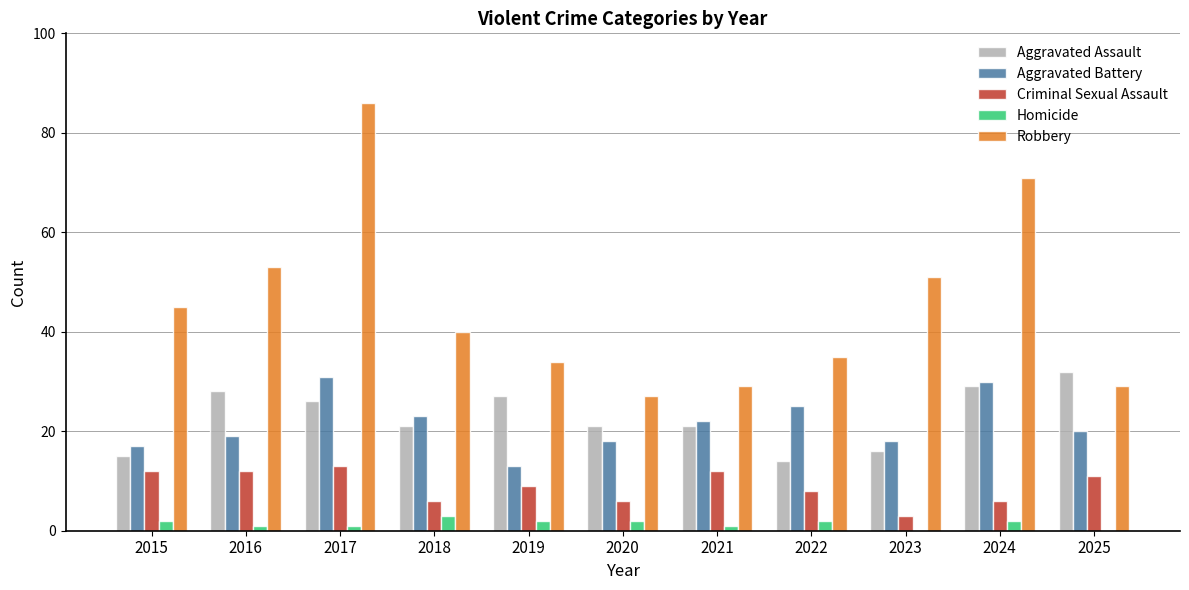

The Homicide series shows 2 at 2024. True or false?

True